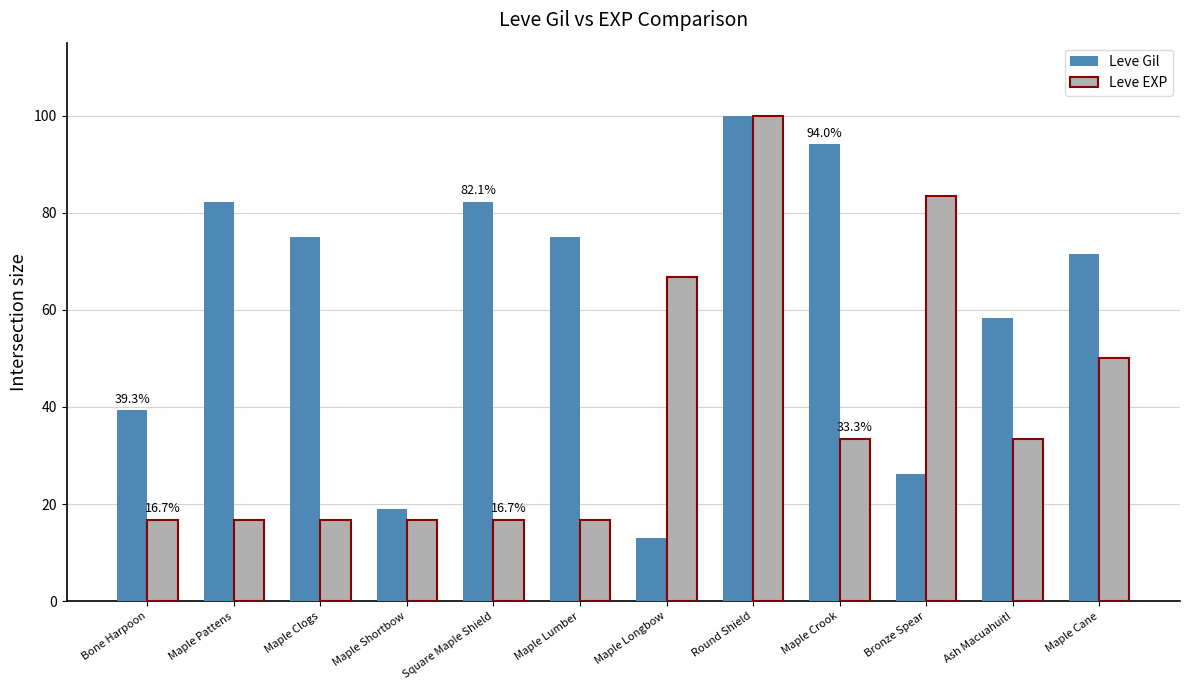

The Leve Gil series shows 108.8 at Maple Lumber. True or false?

False